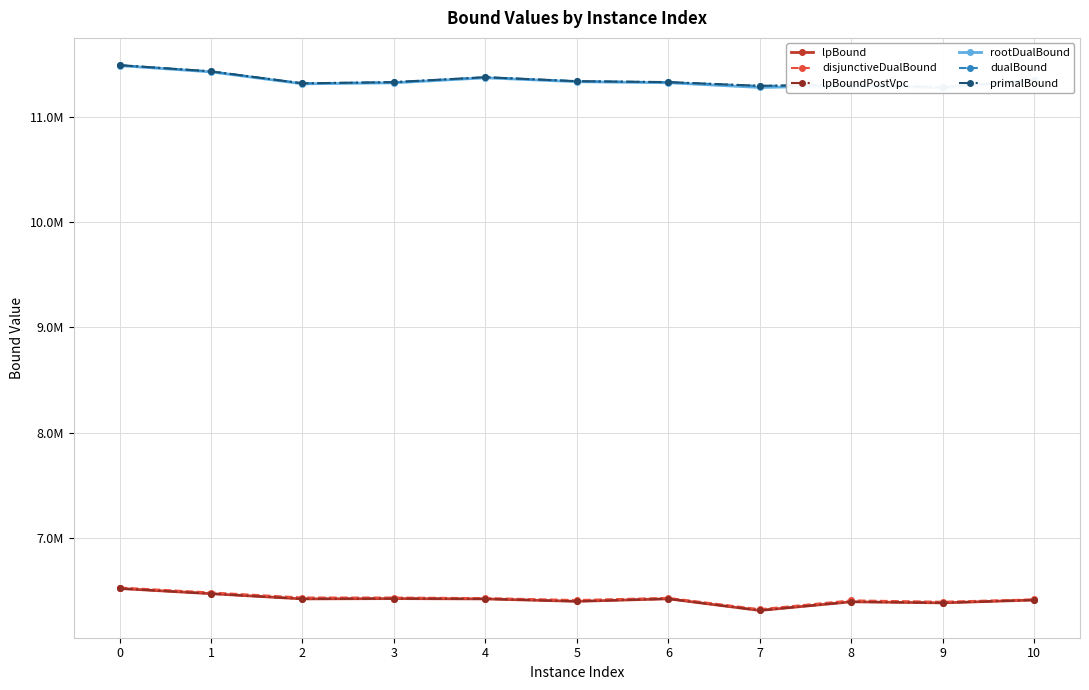

Where is dualBound nearest to the value 11385650?

4